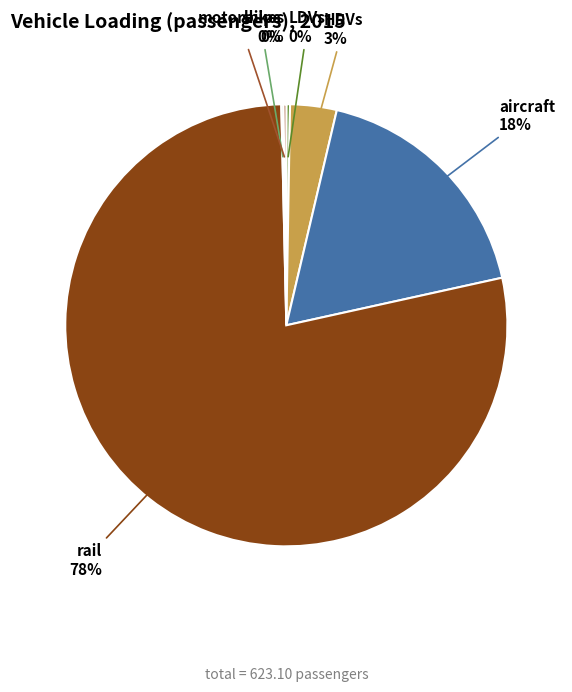

Is the sum of aircraft and HDVs greater than half?

No